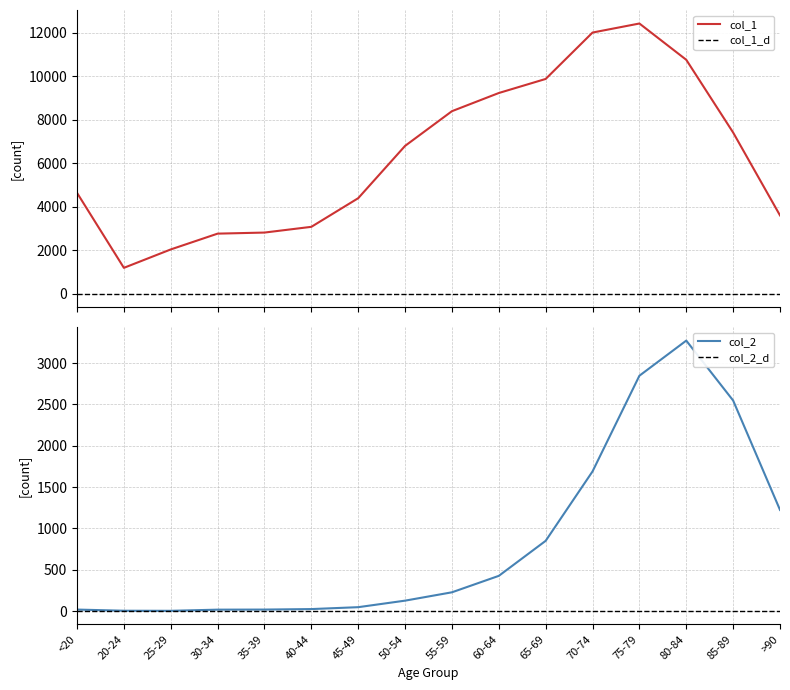

What is the total value across all series at 60-64?

9662